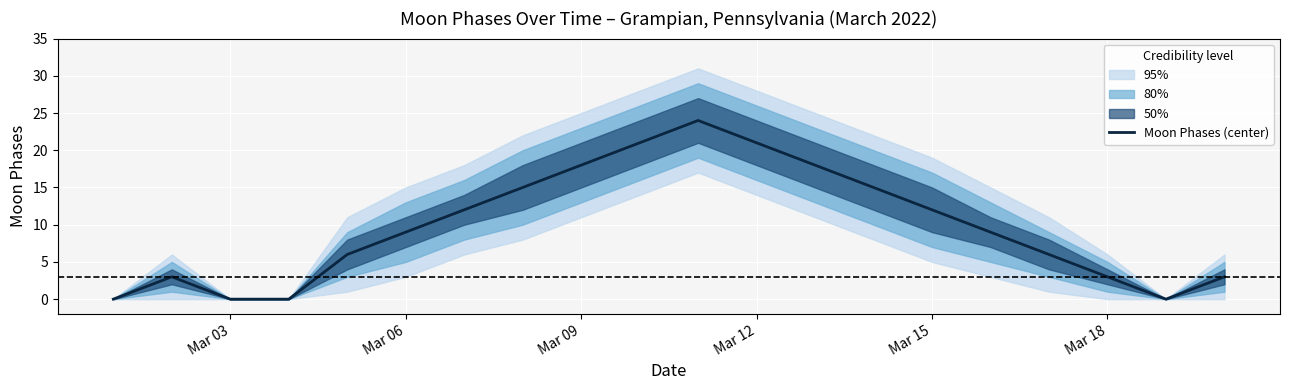

What is the difference between the second highest and minimum values?

21